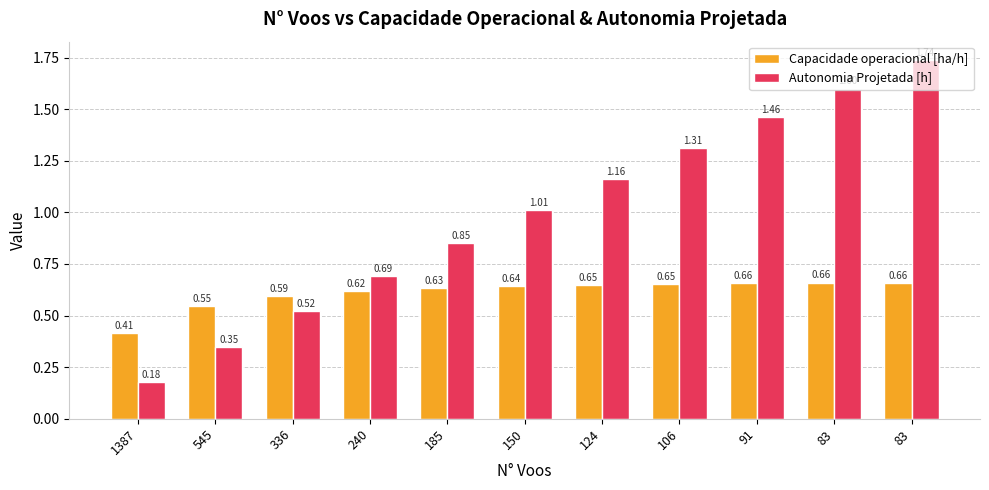

What are all the series names shown in the legend?

Capacidade operacional [ha/h], Autonomia Projetada [h]